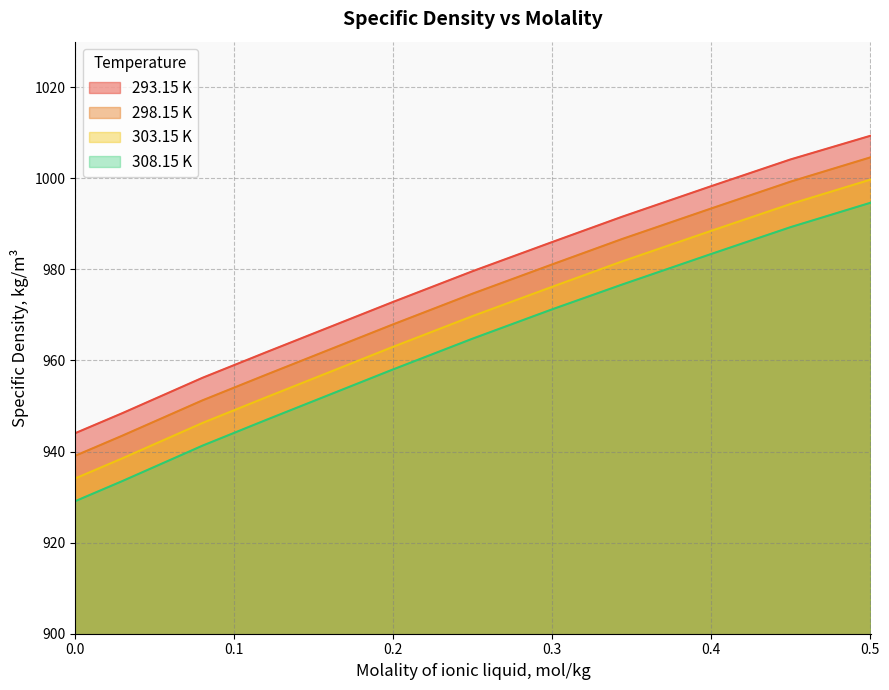

What is the sum of the 308.15 K values at 0.5007 and 0.4499?

1983.9